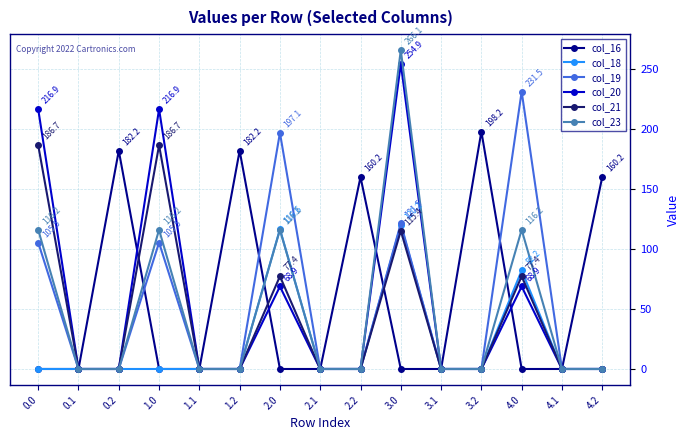

True or false: col_21 has a value of 186.7 at 0.0.

True